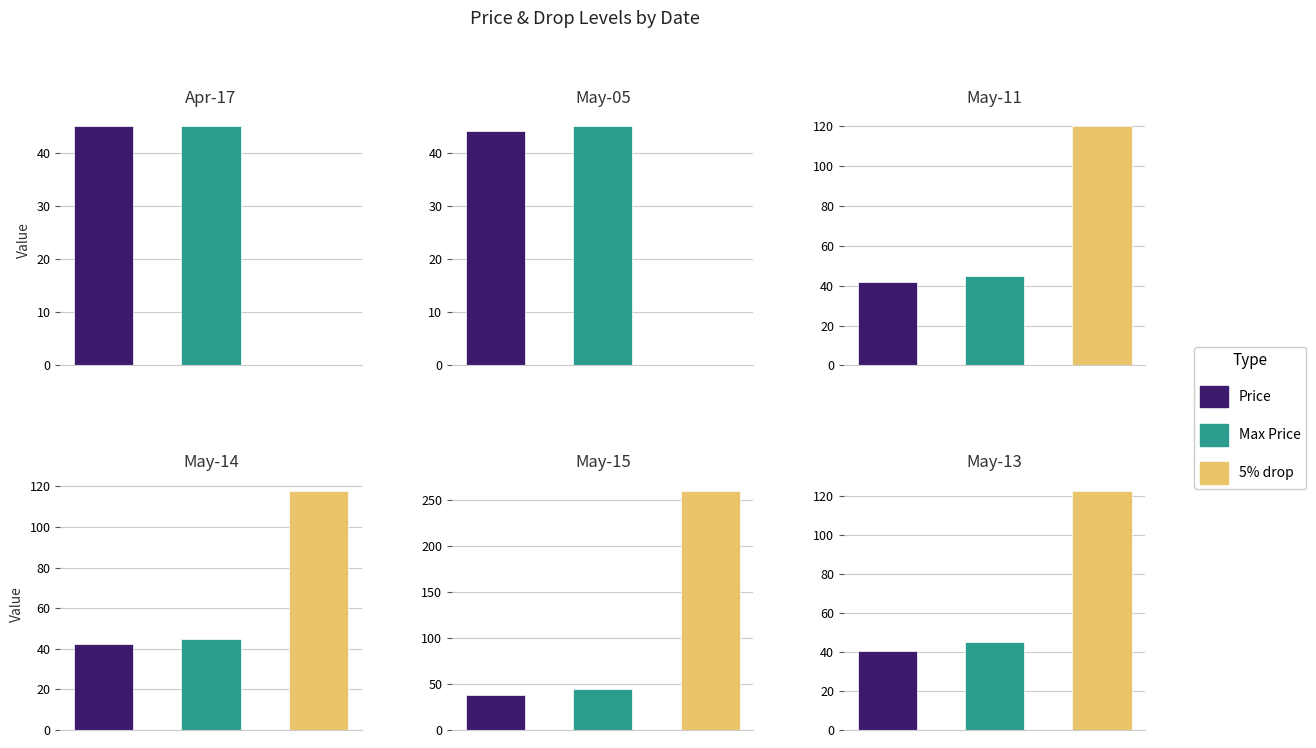

How many categories are shown in the chart?

6